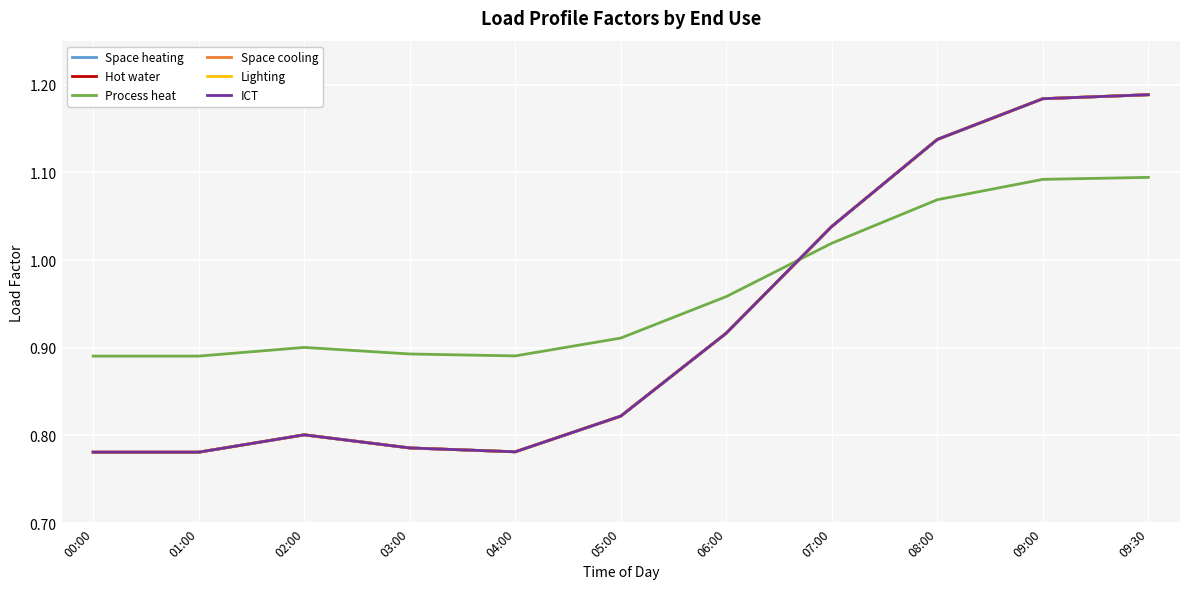

The value of Hot water at 09:00 is 1.8. True or false?

False